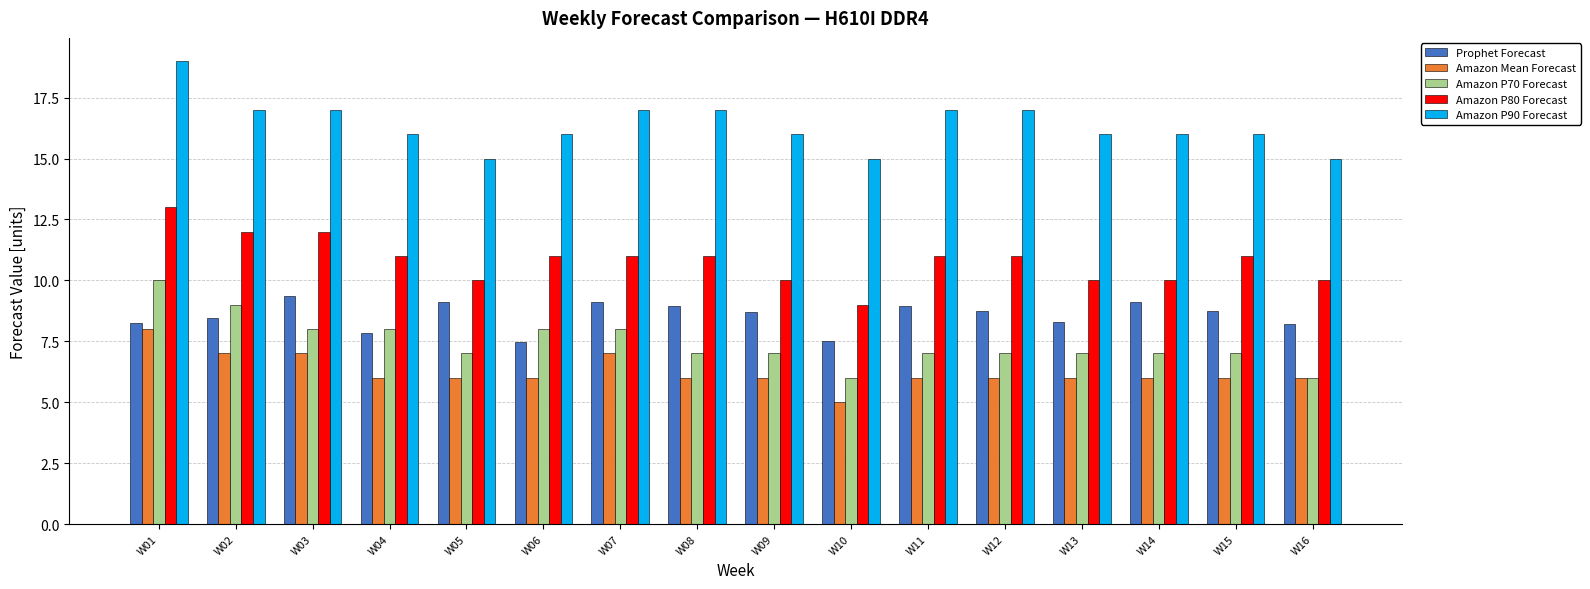

Are the bars horizontal?

No